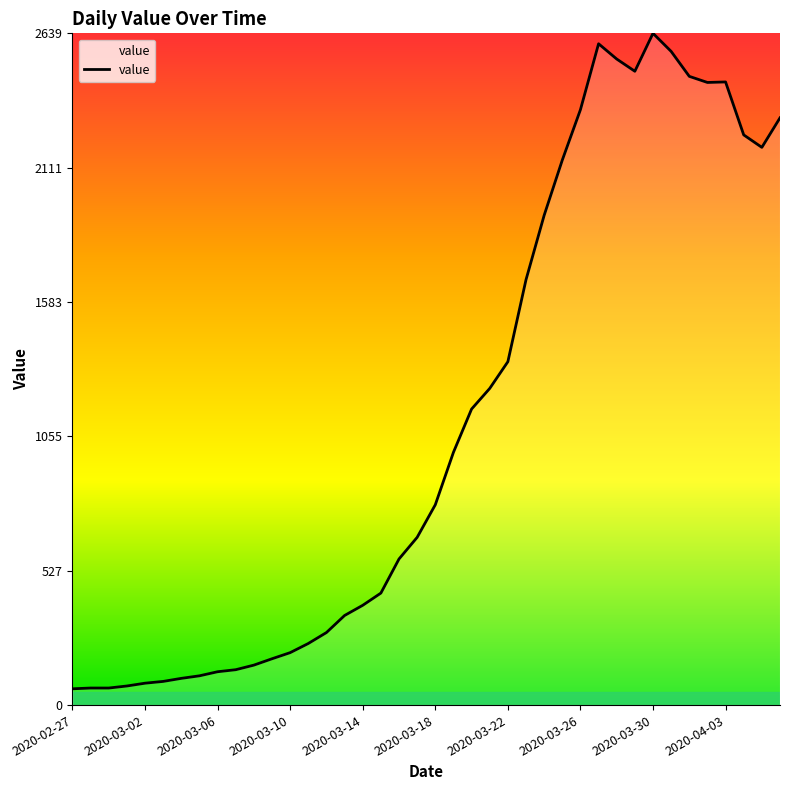

What is the maximum value shown in the chart?

2639